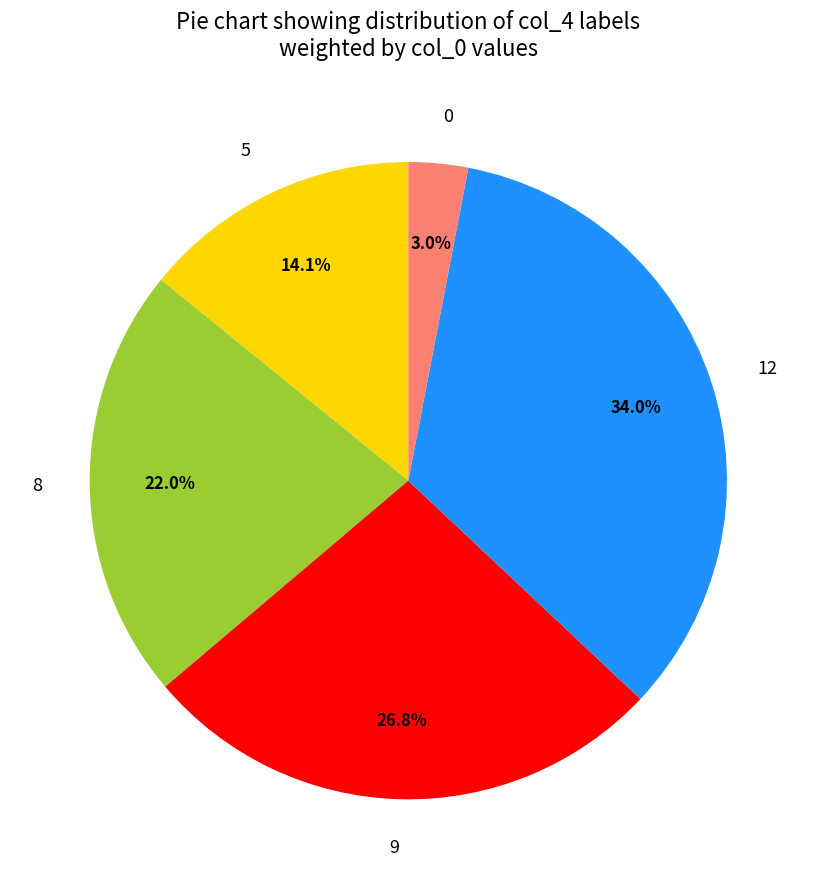

The 12 slice represents 43% of the pie. True or false?

False